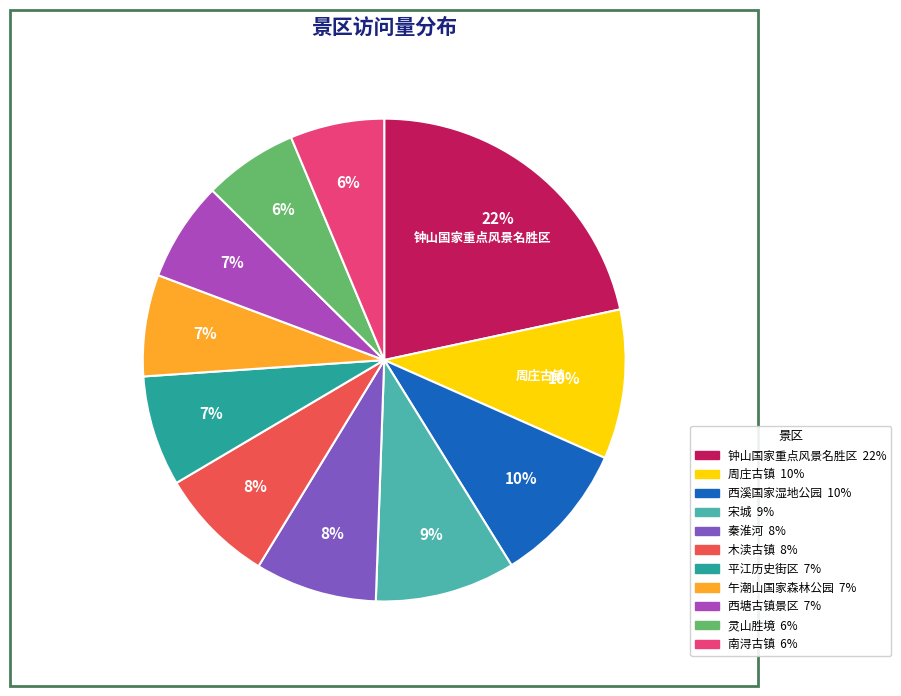

Do 午潮山国家森林公园 and 钟山国家重点风景名胜区 together represent more than half of the pie?

No